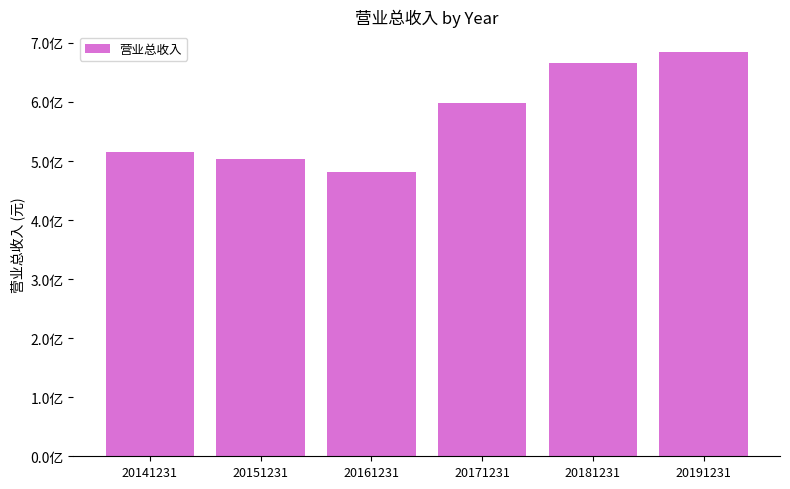

What is the minimum value shown in the chart?

481955529.1